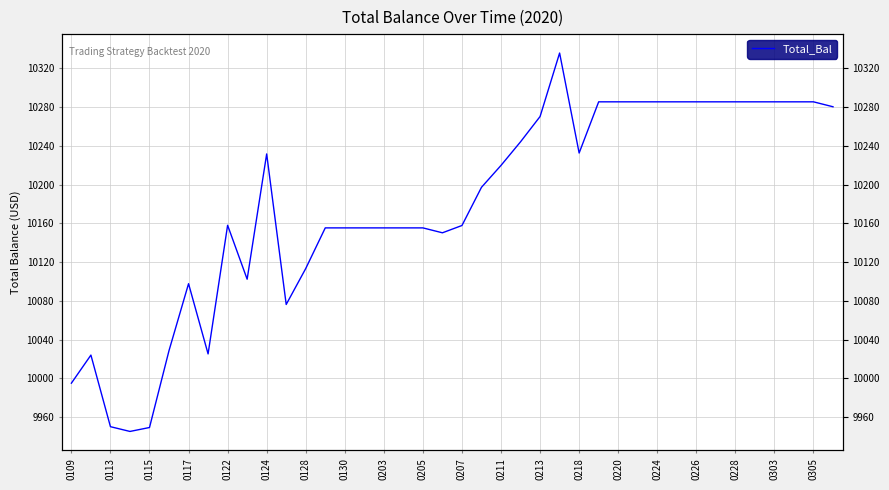

Does the chart have visible grid lines?

Yes